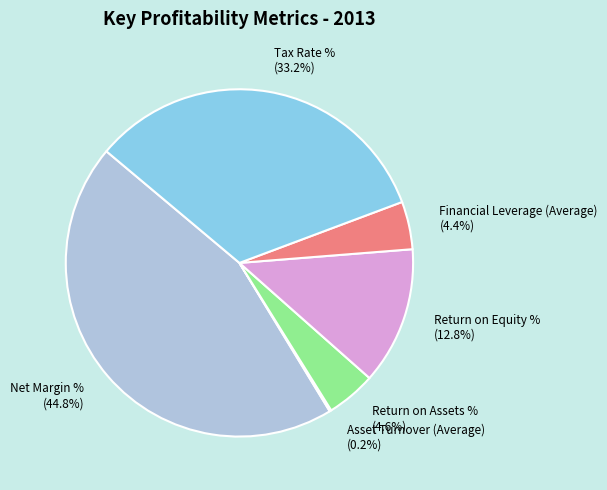

What is the ratio of the value at Return on Equity % to the value at Return on Assets %?

2.8